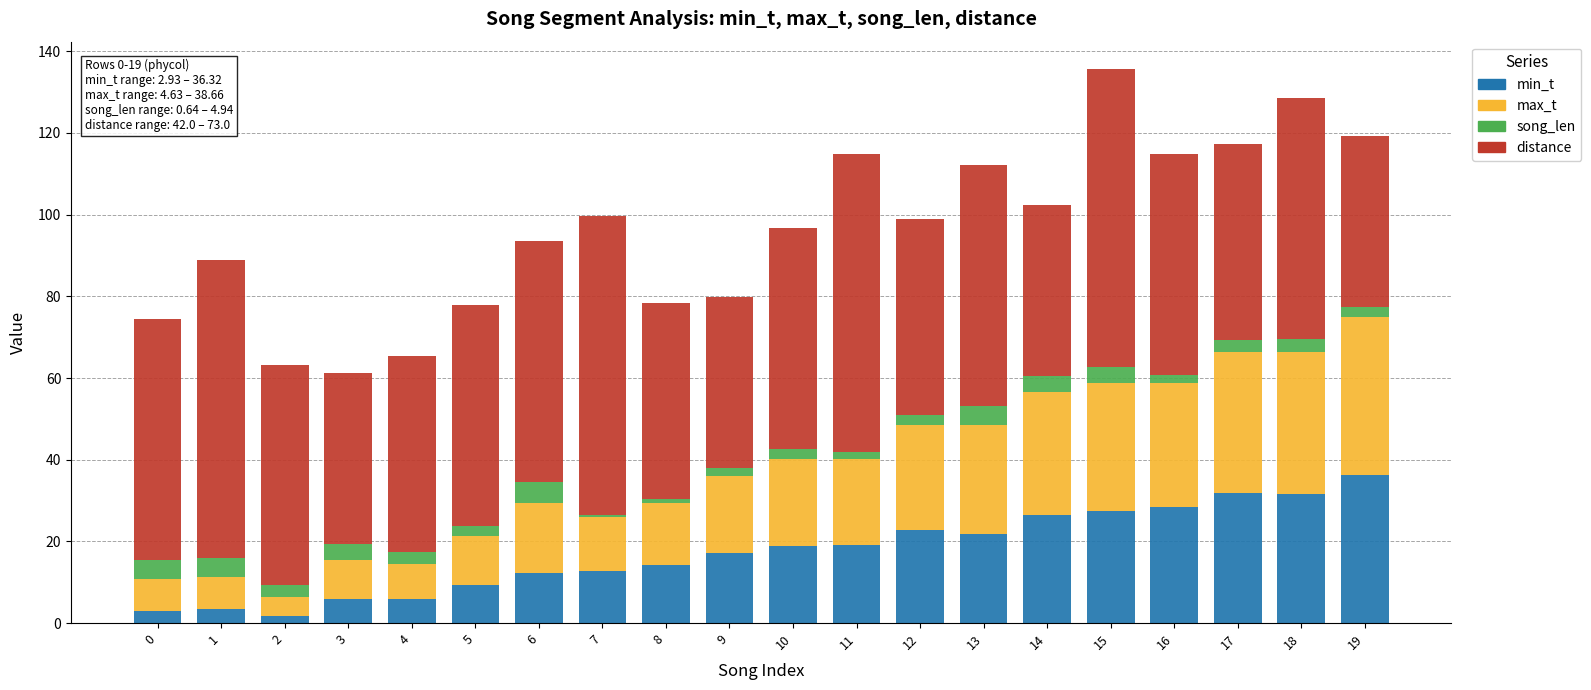

Is it true that min_t equals 19.2 at 11?

True